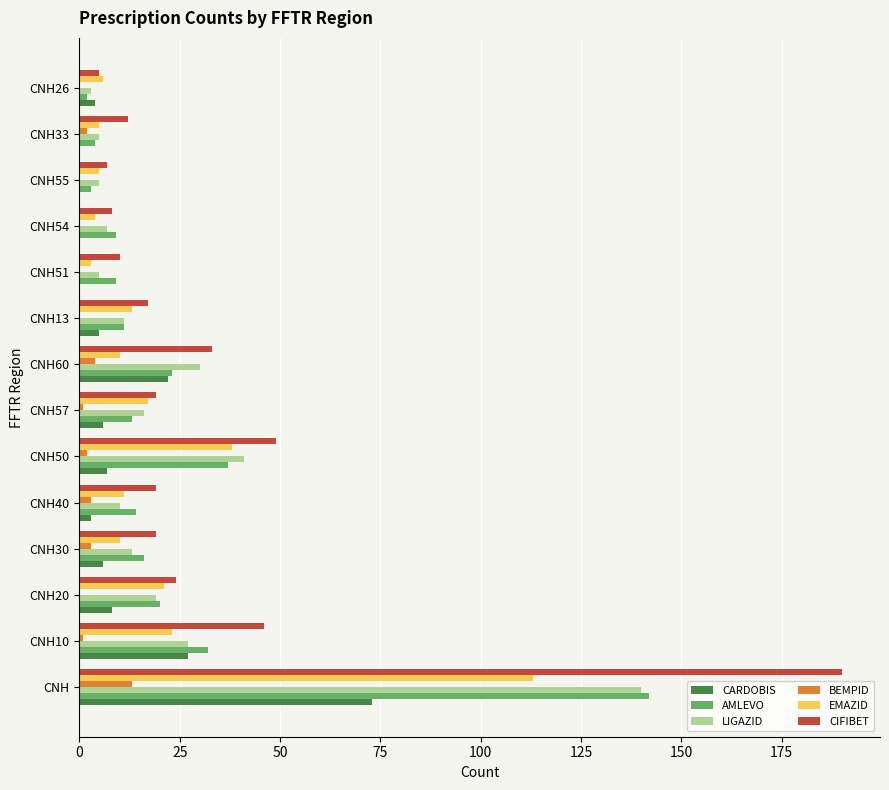

The value of LIGAZID at CNH13 is 19. True or false?

False